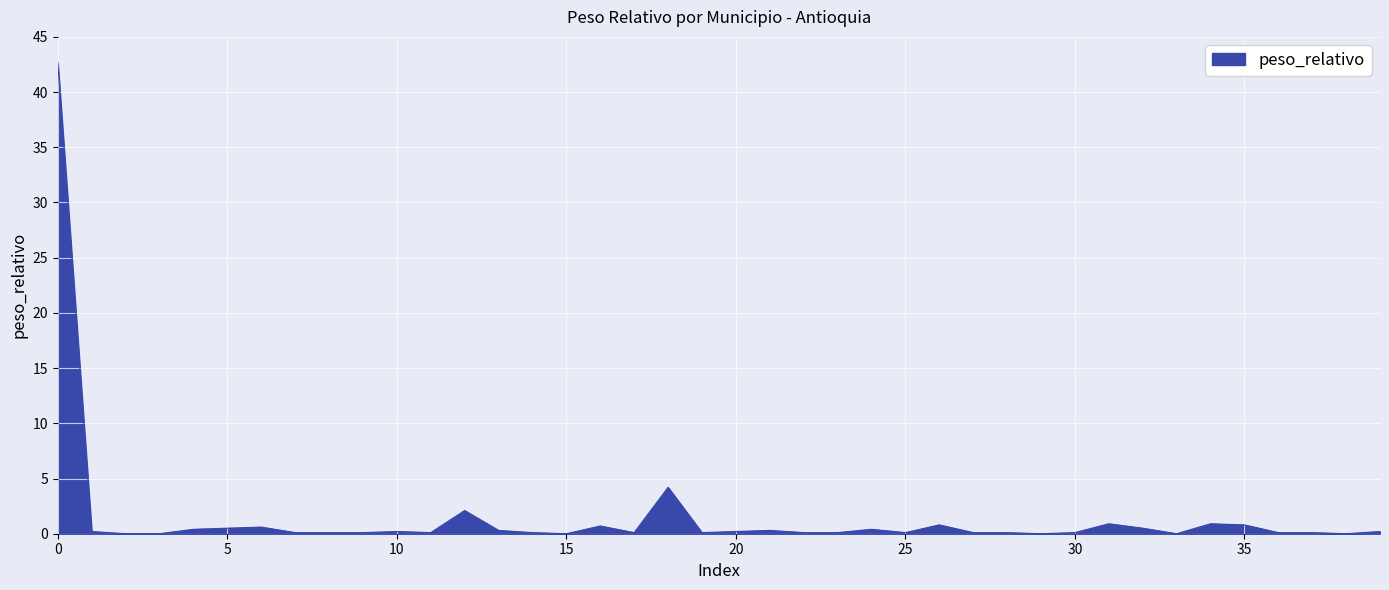

What is the greatest value displayed?

42.7